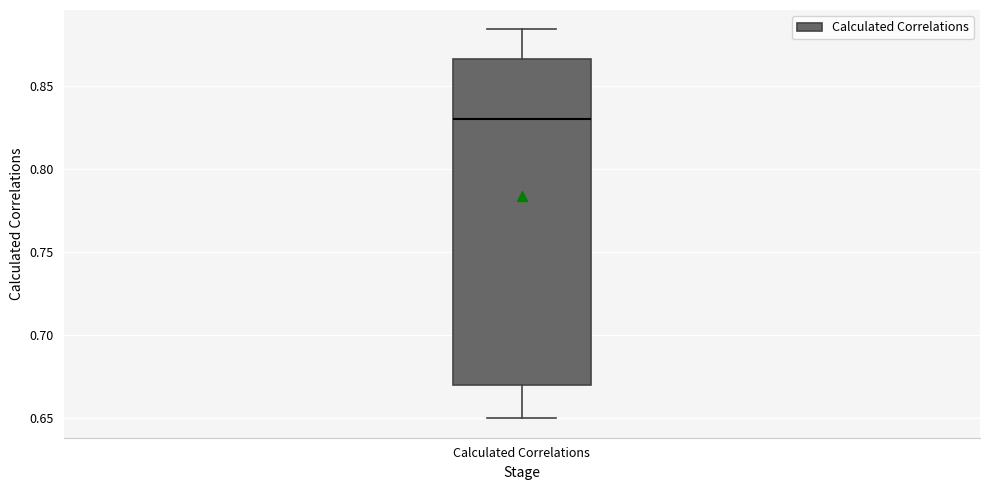

Read this box plot against the y-axis: the position of the median line, the range covered by the box, and the ends of both whiskers. The values are not printed on the chart, so give them approximately, as read against the axis.

median 0.830, box 0.670 to 0.865, whiskers 0.650 to 0.885